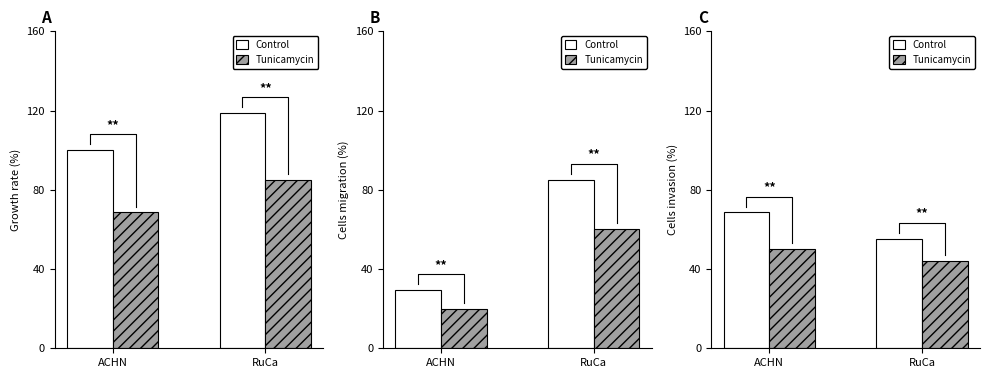

What is the label of the 1st bar from the right?

RuCa